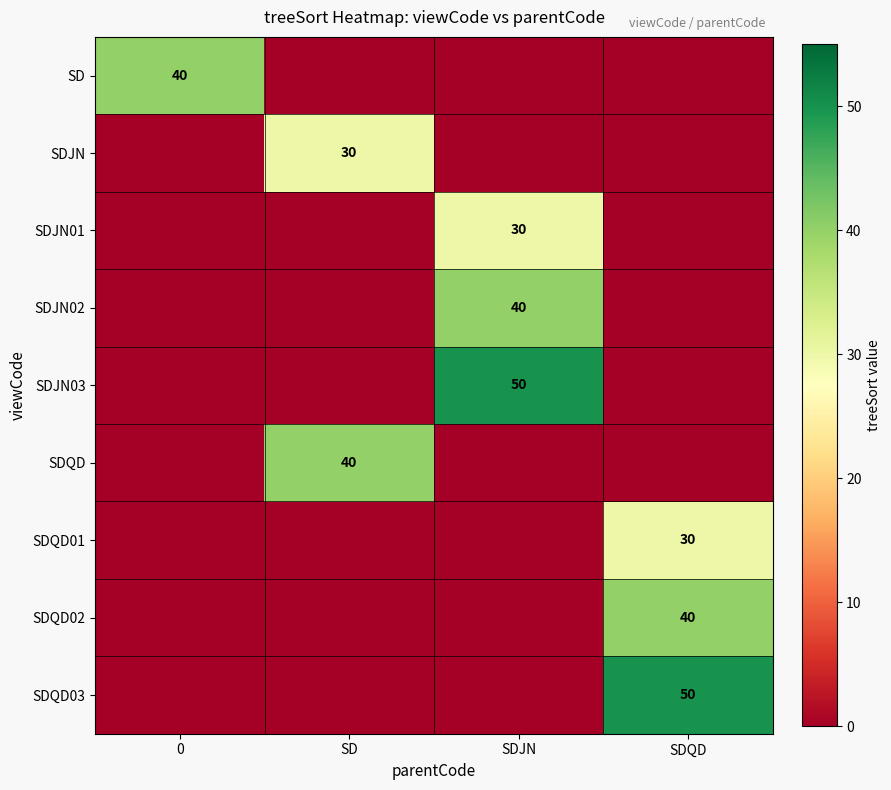

The value of SDQD at SD is 71. True or false?

False